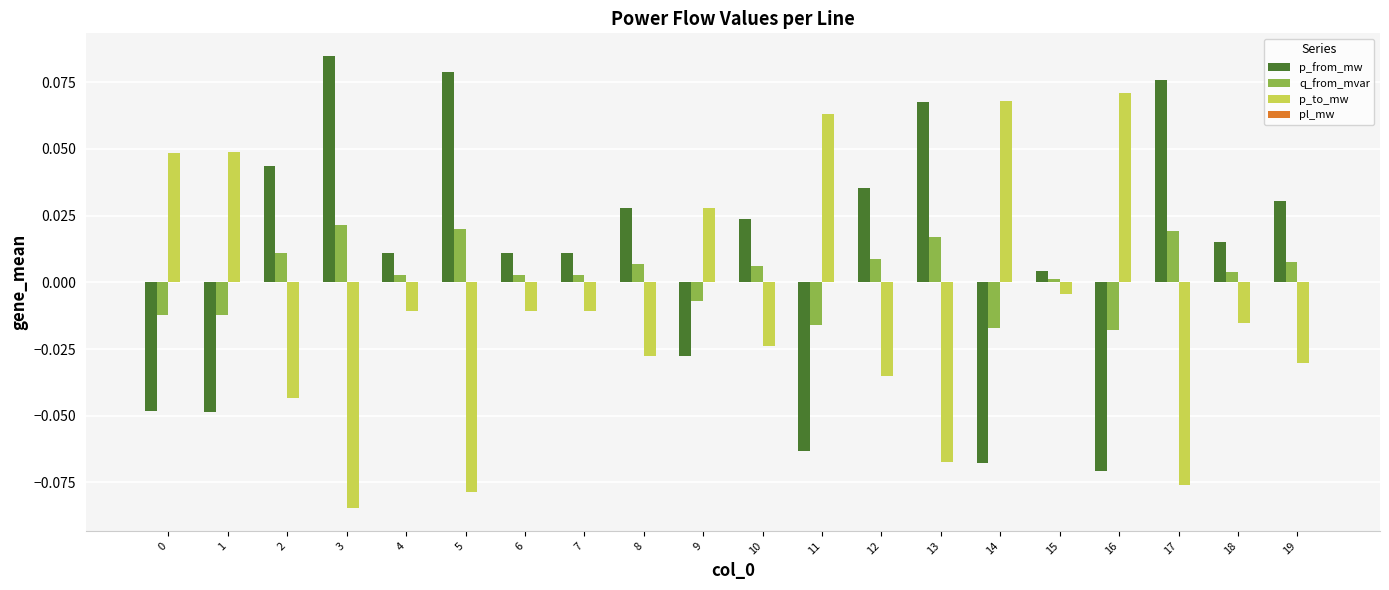

True or false: q_from_mvar has a value of -0.0 at 14.

True